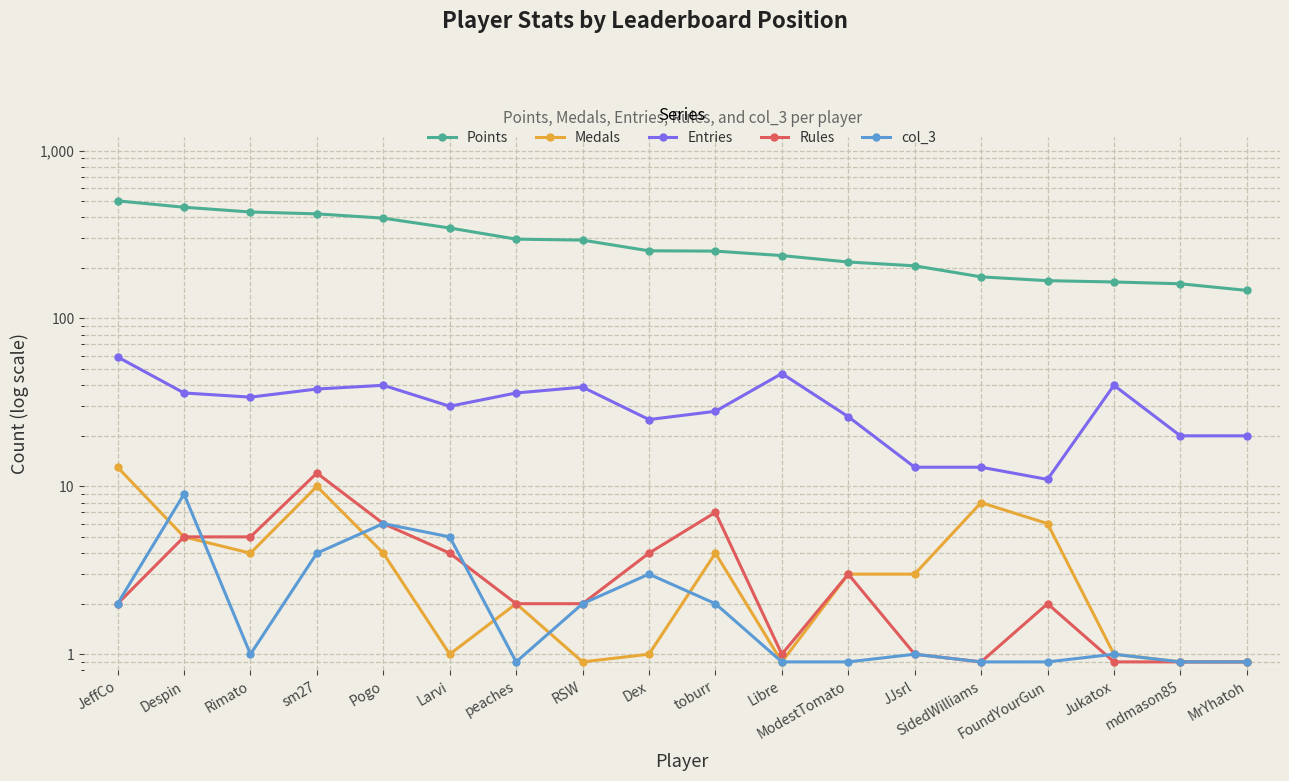

True or false: Points has more than 1 points higher than both neighbors.

False